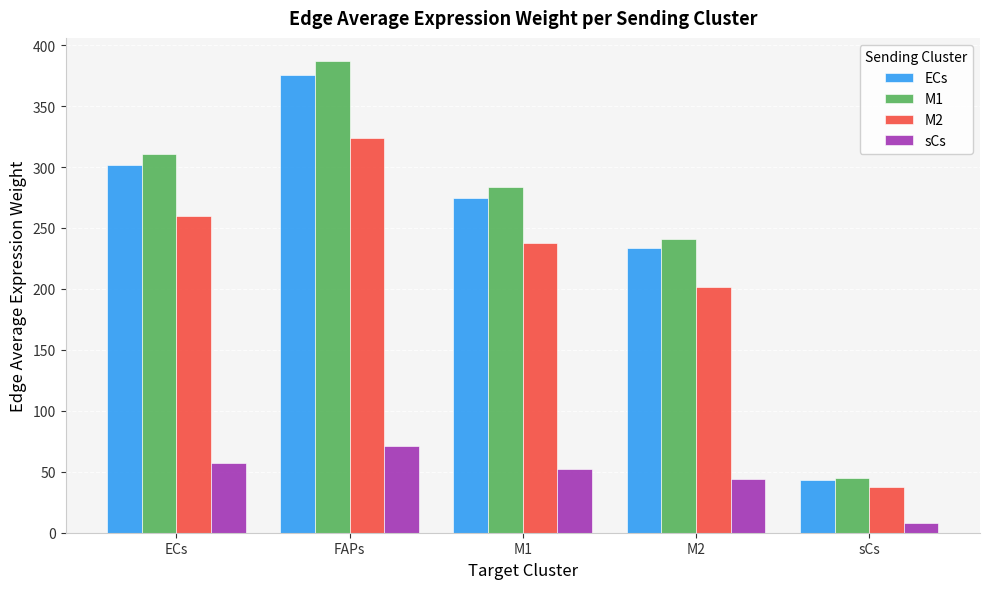

Is it true that M2 equals 201.8 at M2?

True